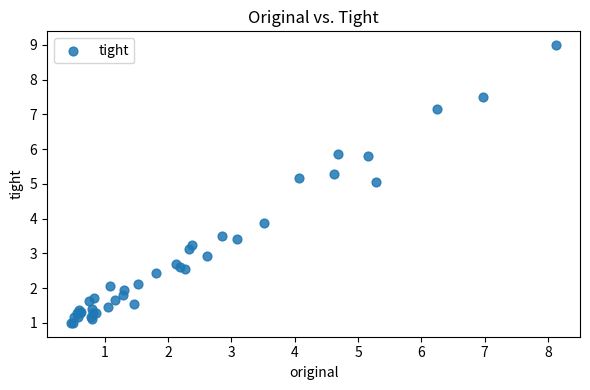

What Y value in the scatter plot is closest to 4?

3.9